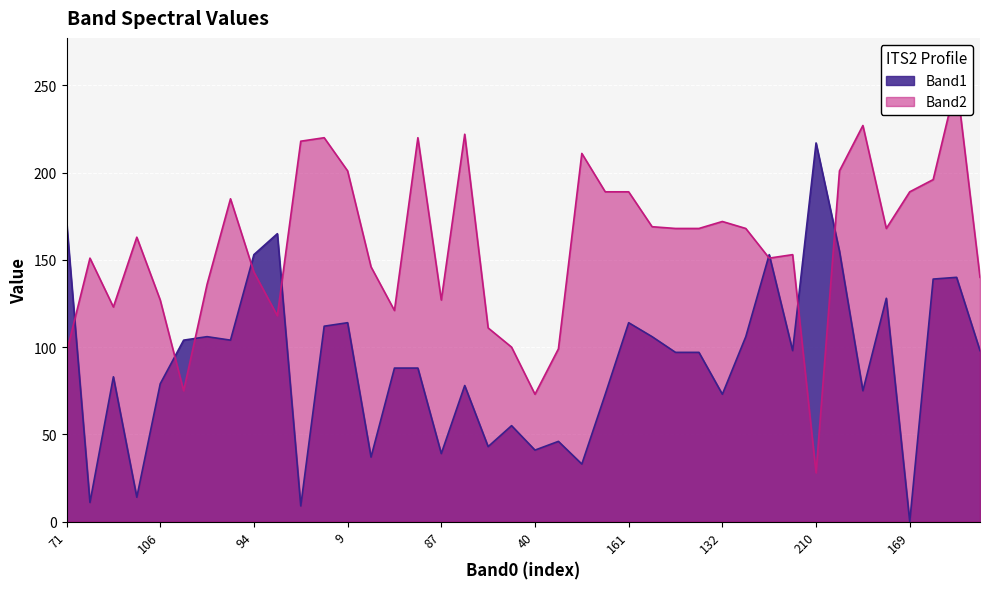

Which series changed the most between 106 and 81?

Band1